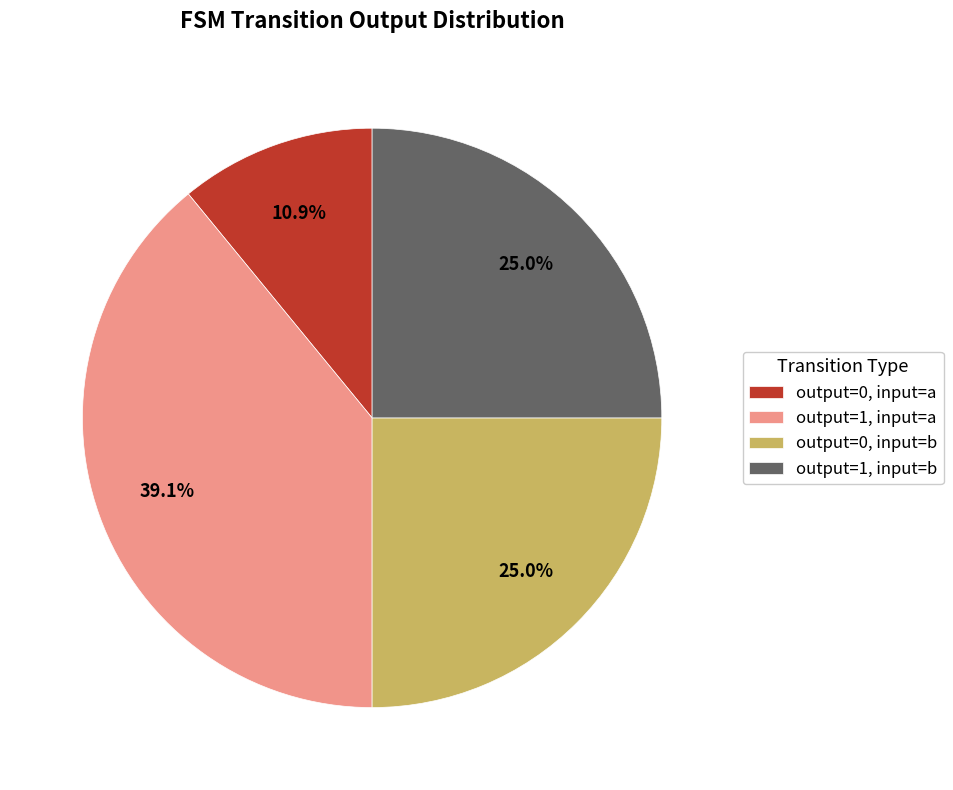

Which category has the smallest portion of the pie?

output=0, input=a